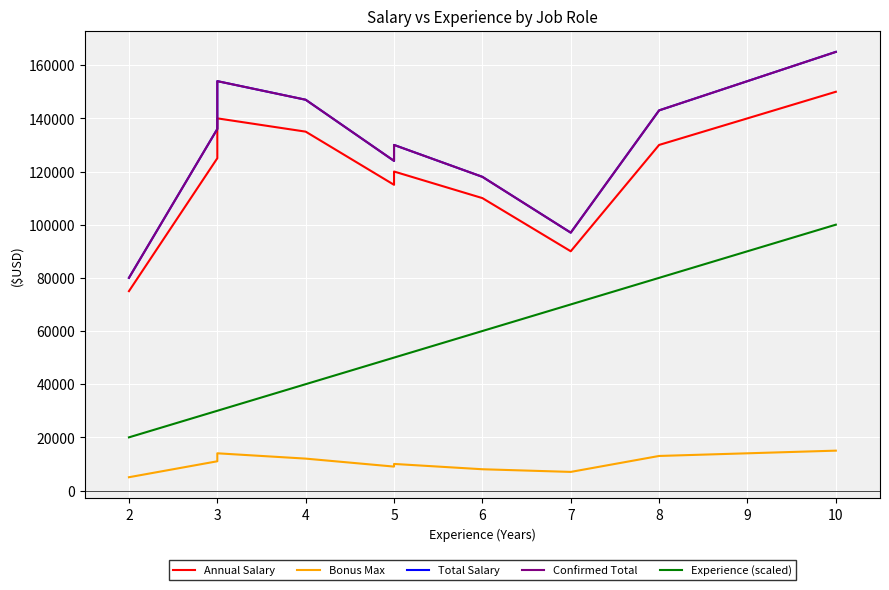

Which series has the largest total across all categories?

Total Salary